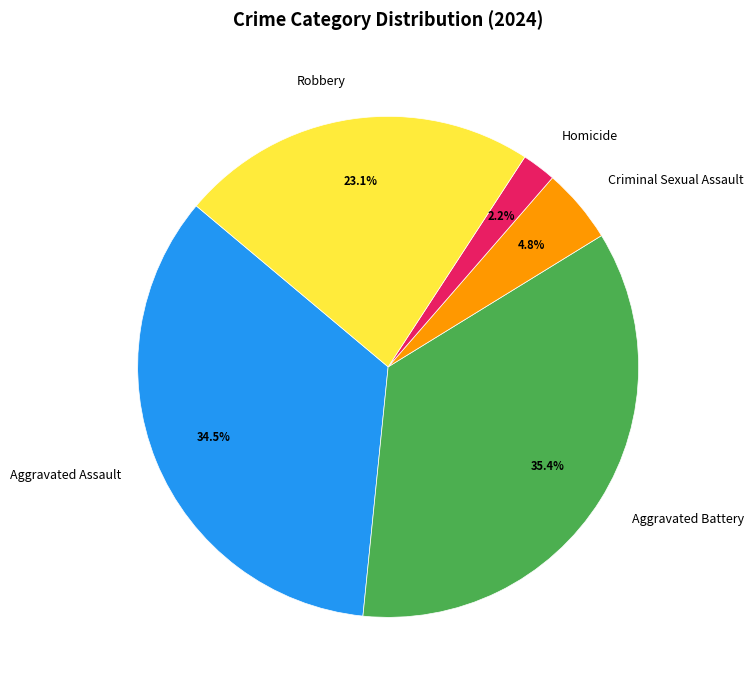

Combined, what portion of the pie is Robbery and Homicide?

25.3%